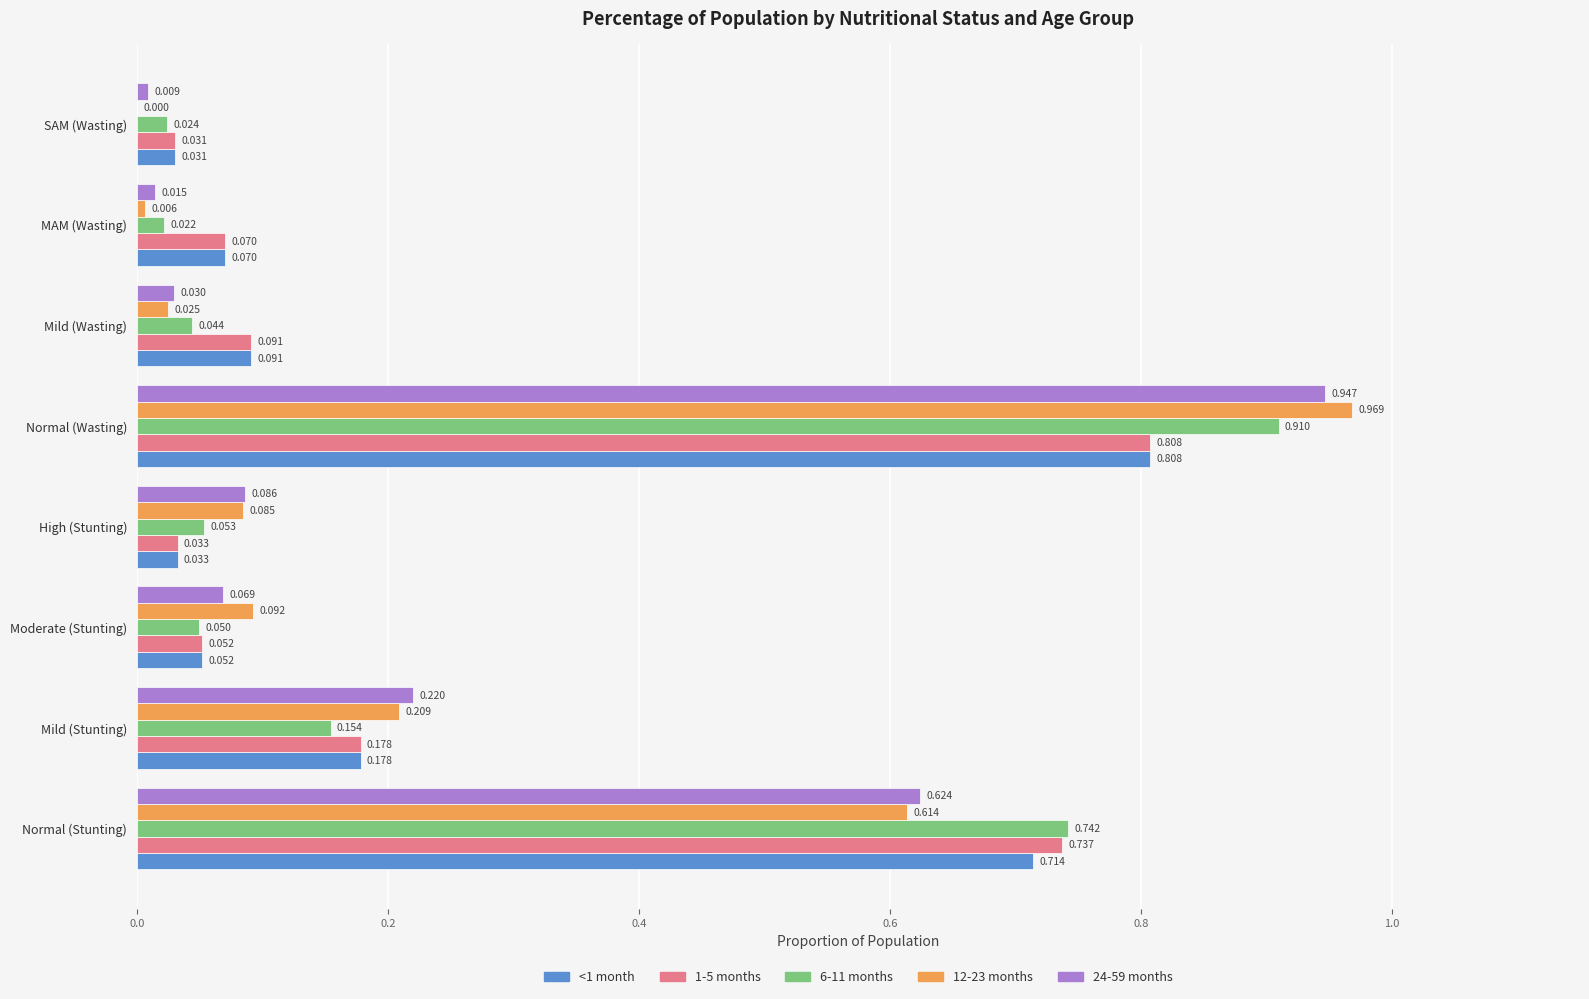

At which label is 6-11 months closest to 0?

MAM (Wasting)